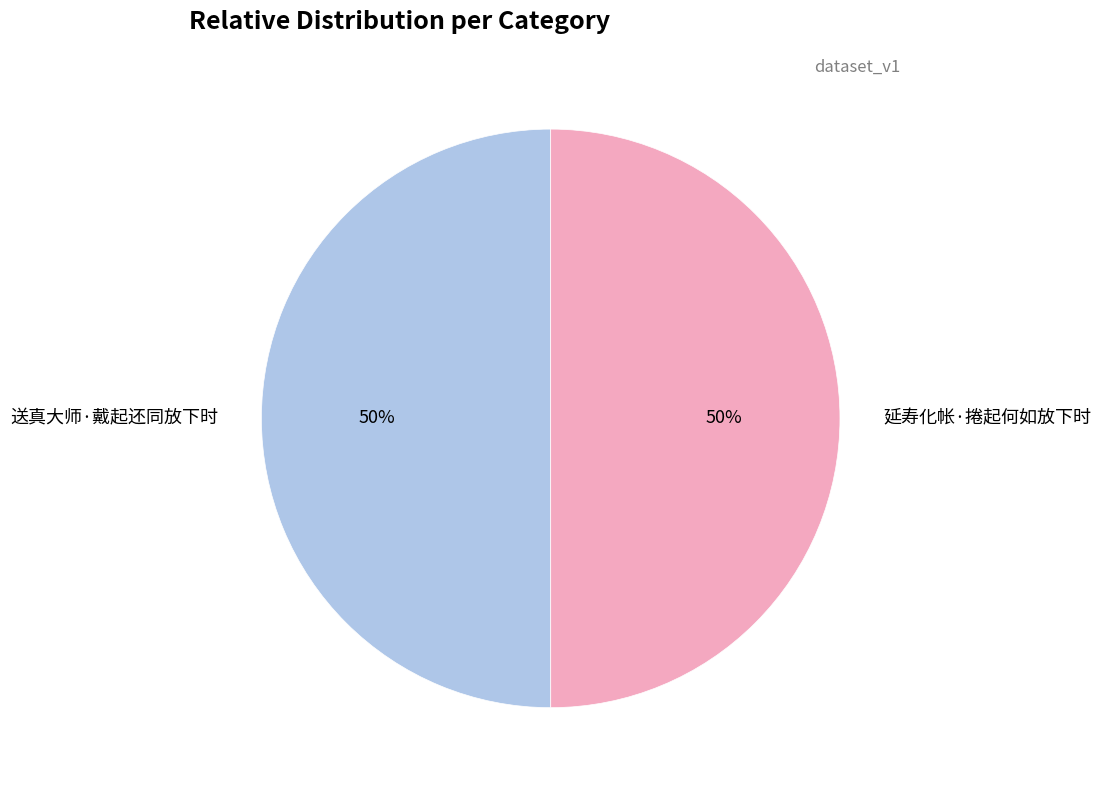

Count the number of slices in the pie.

2